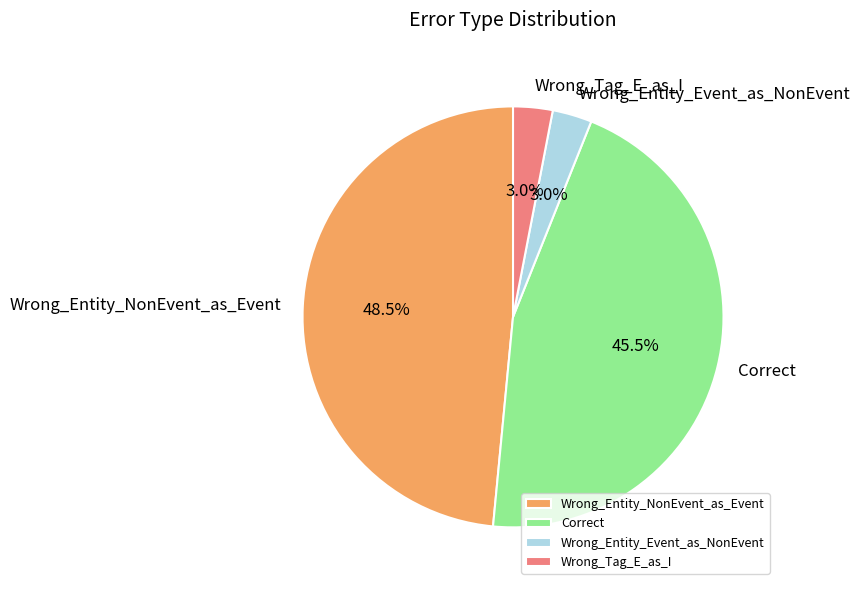

To the nearest percent, what is the combined percentage of Wrong_Entity_Event_as_NonEvent and Wrong_Tag_E_as_I?

6%